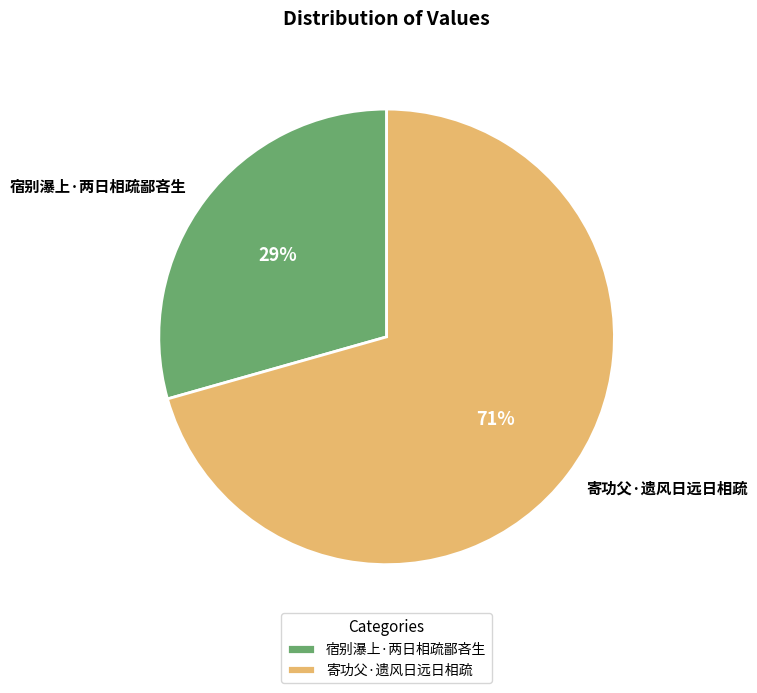

The 宿别瀑上·两日相疏鄙吝生 slice represents 41% of the pie. True or false?

False